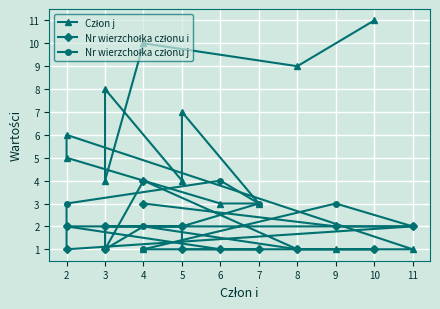

In Nr wierzchołka członu j, how many points are lower than both neighbors (excluding endpoints)?

1